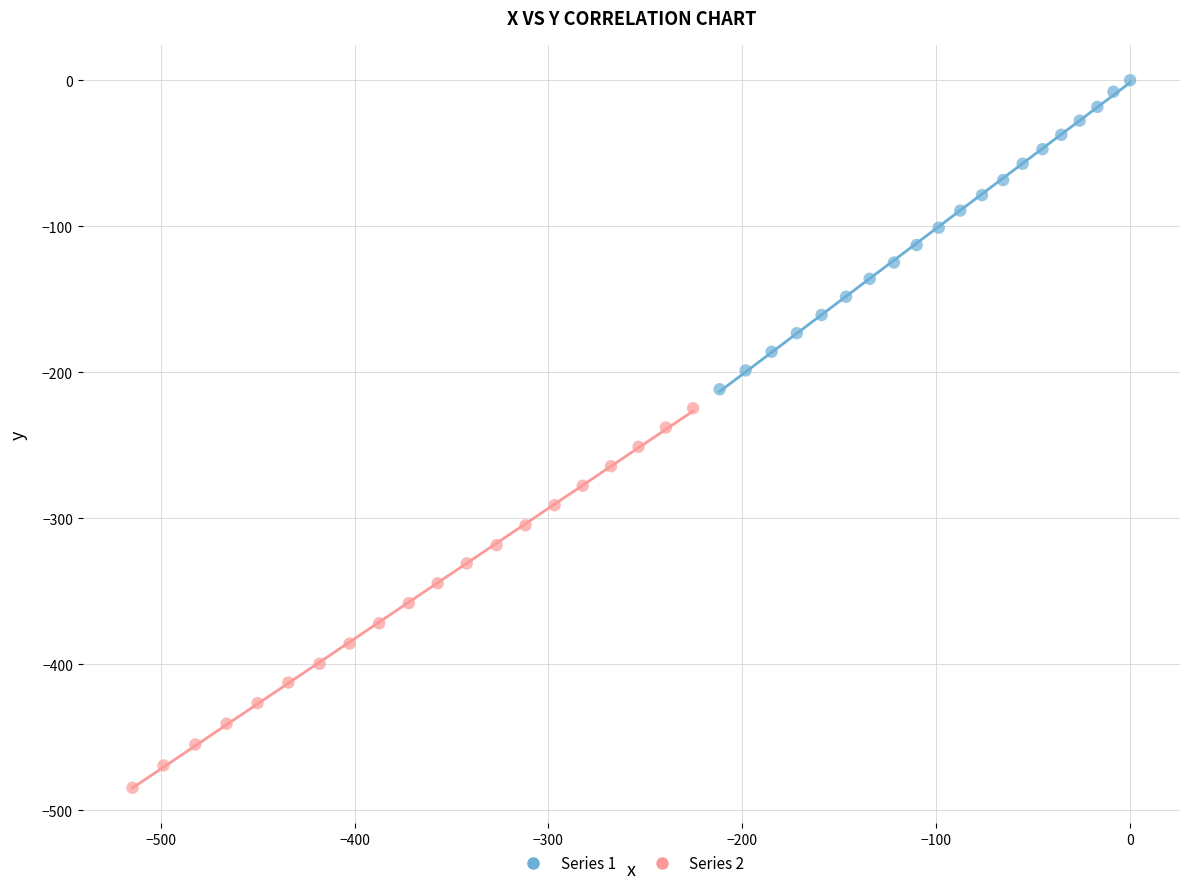

Which series reaches the minimum Y coordinate?

Series 2